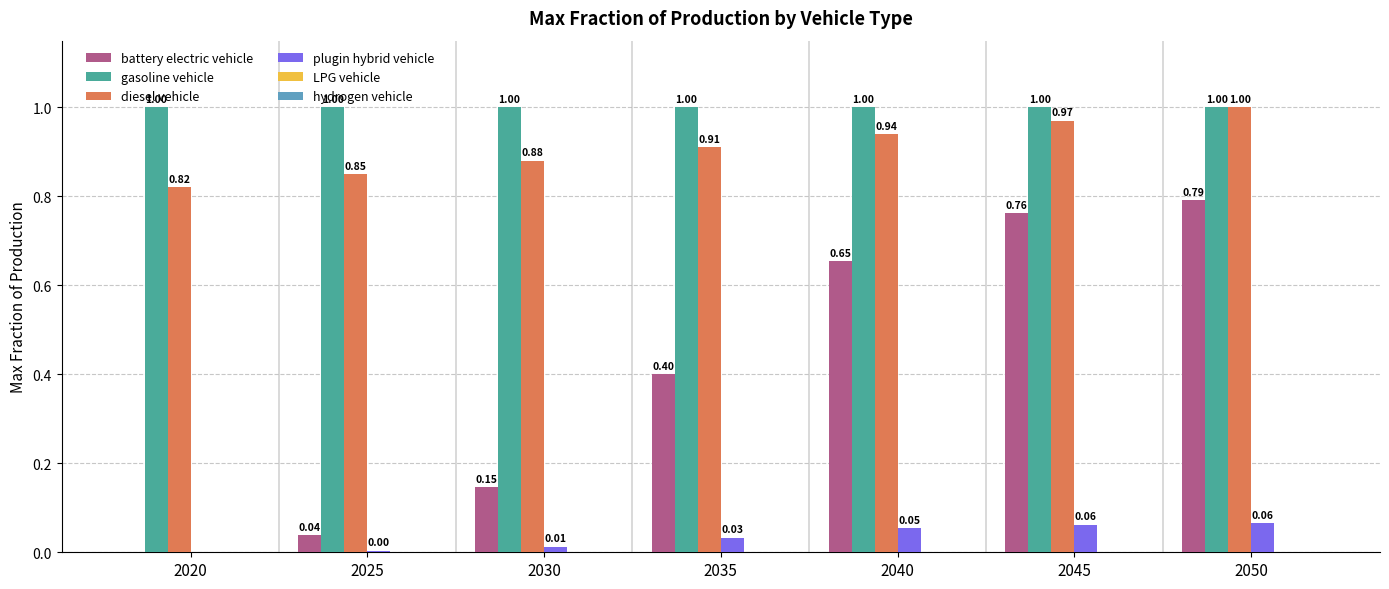

Between 2020 and 2050, which series saw the biggest shift?

battery electric vehicle